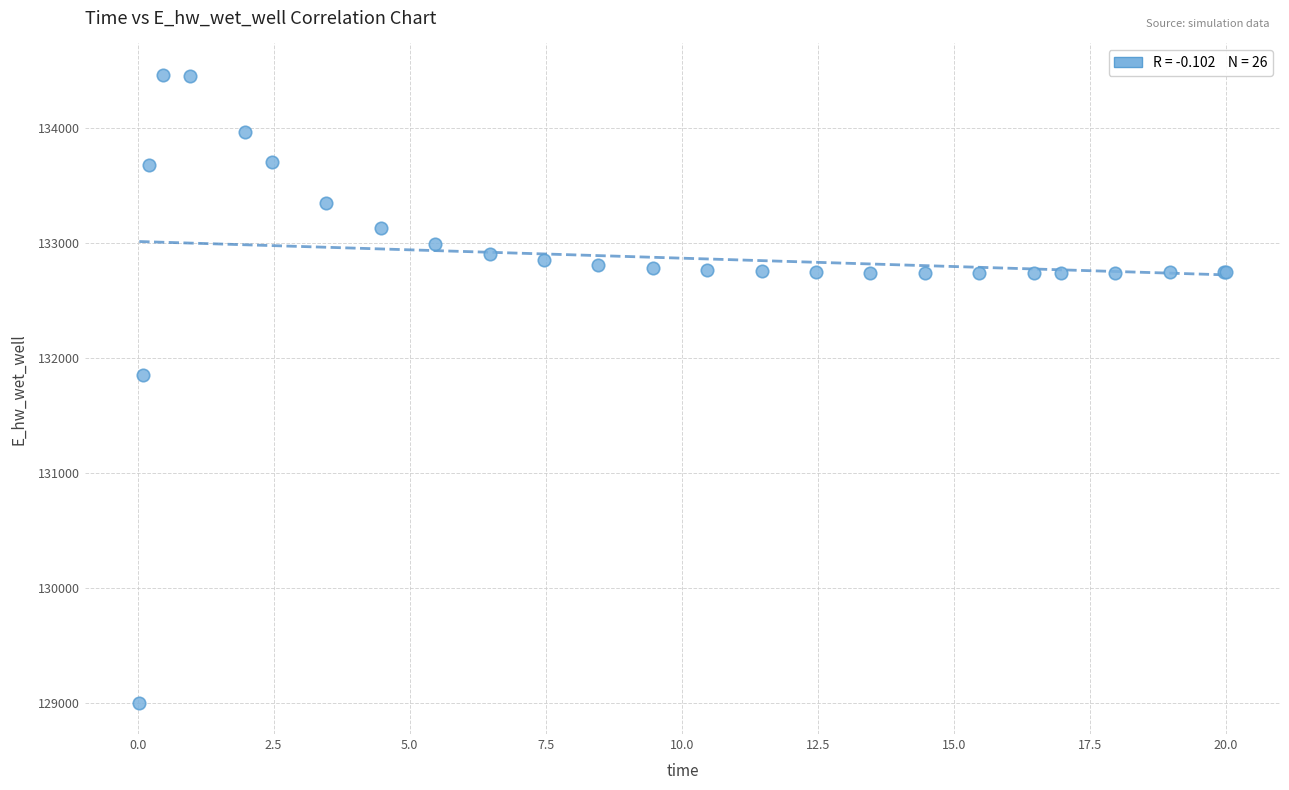

What Y value in the scatter plot is closest to 131733?

131851.4